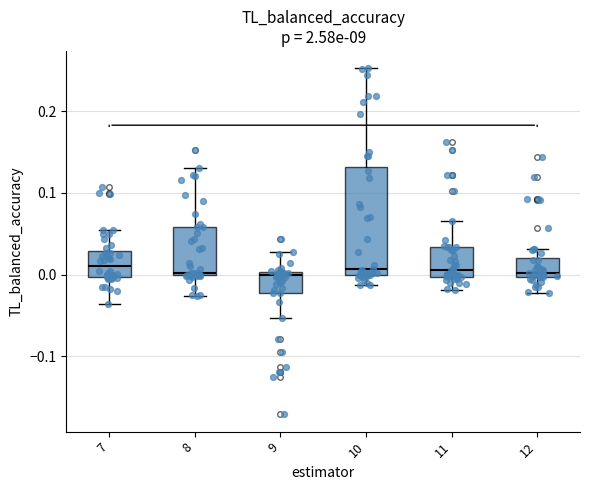

Which box is the tallest, from its lower edge to its upper edge?

10